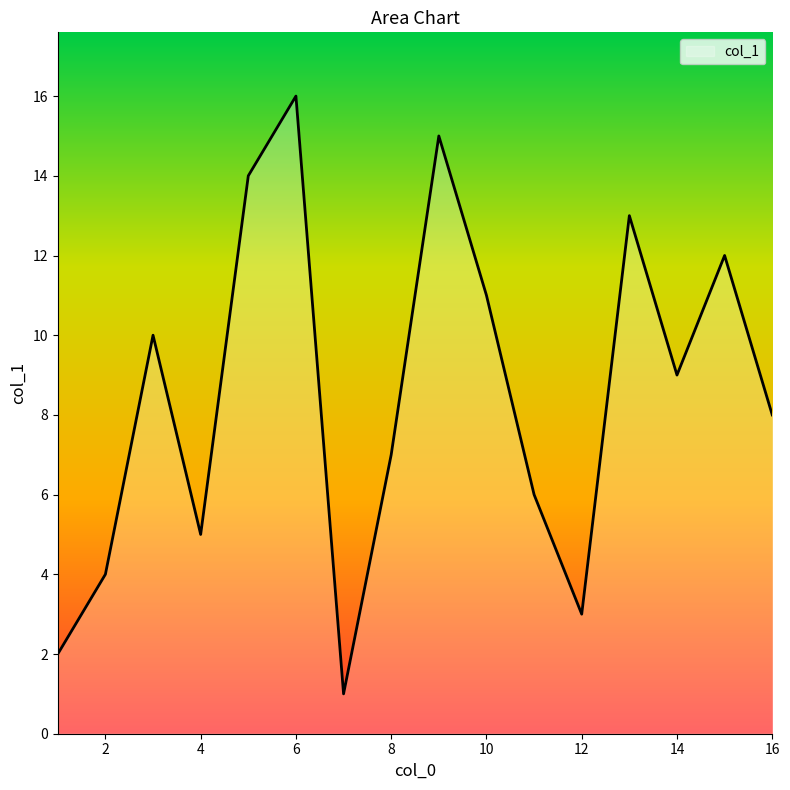

What is the greatest value displayed?

16